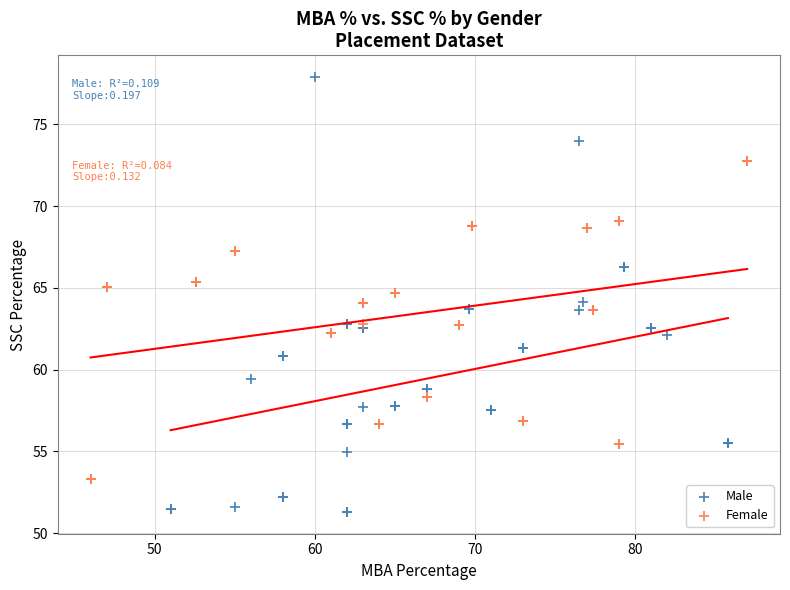

Which series reaches the minimum Y coordinate?

Male